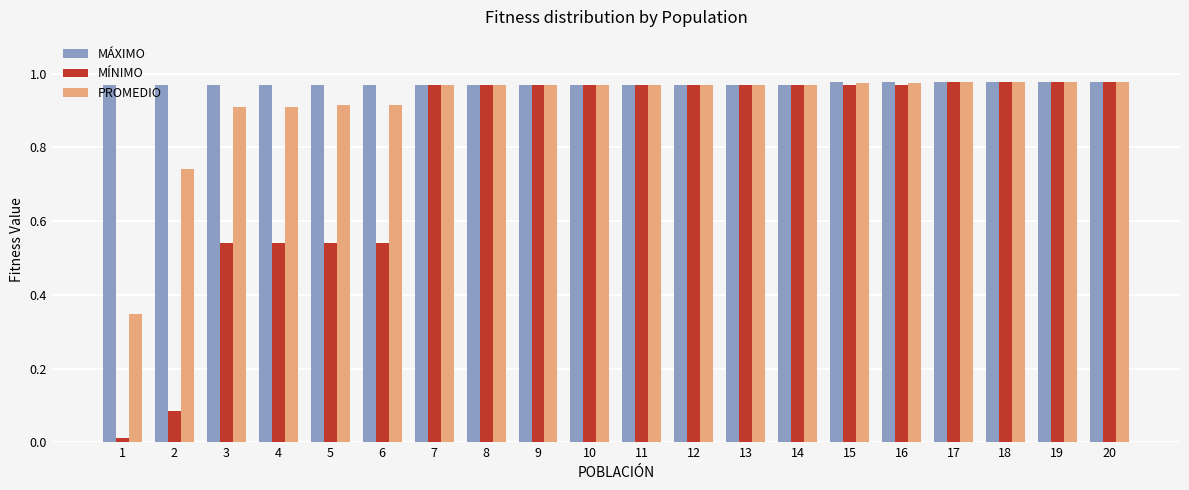

Between 2 and 16, which series saw the biggest shift?

MÍNIMO